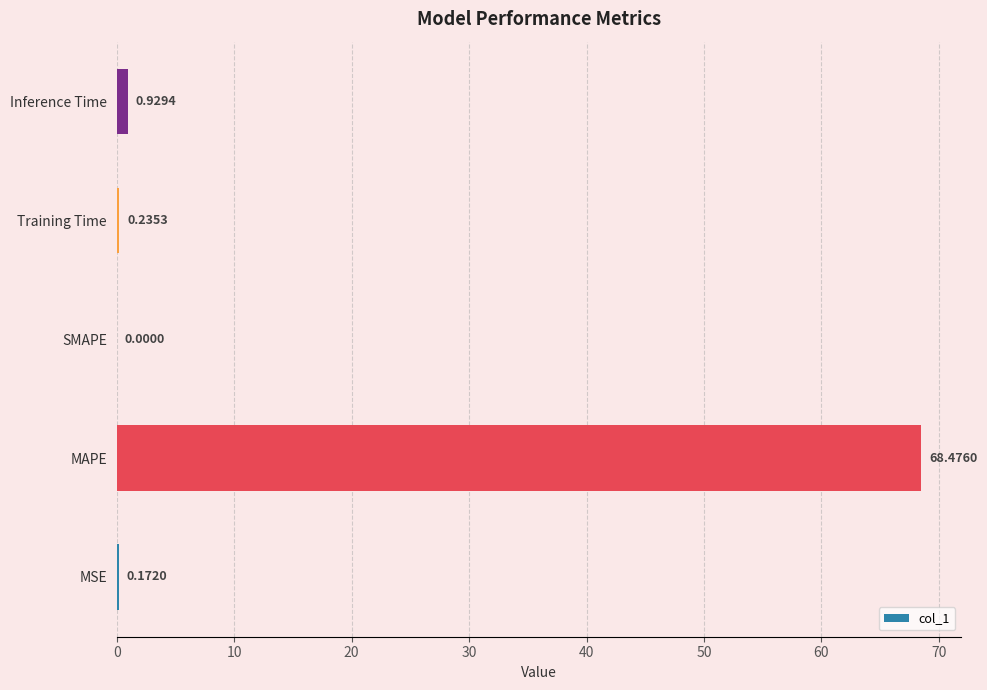

At which label is the value closest to 34?

Inference Time